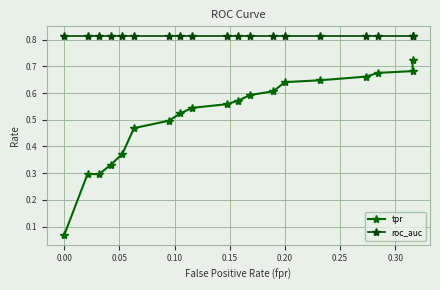

Which series has the largest total across all categories?

roc_auc